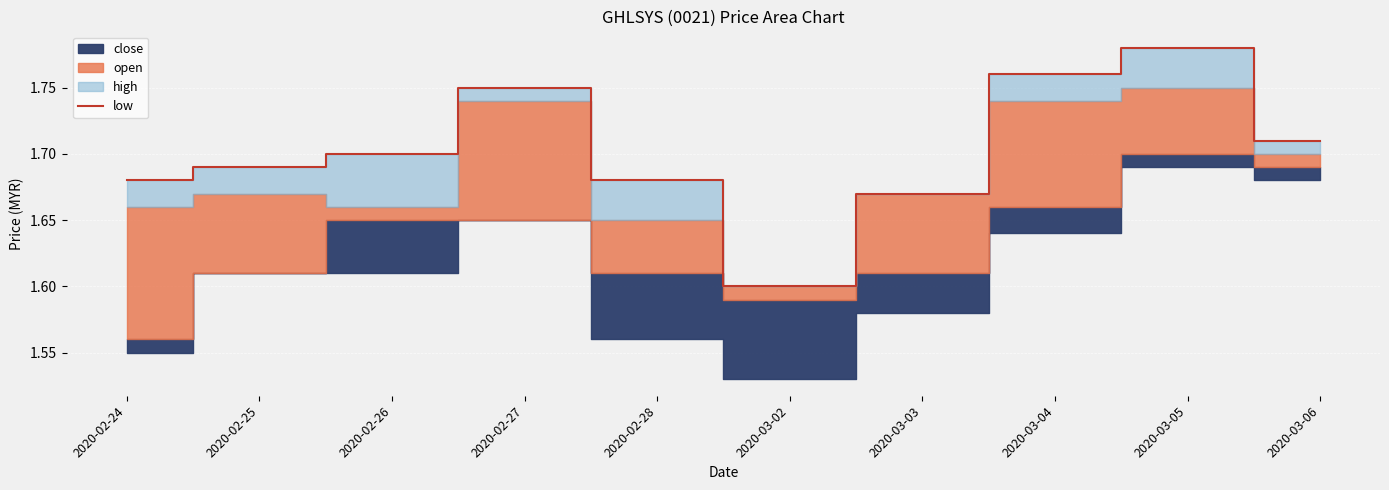

What is the maximum value shown in the chart?

1.8